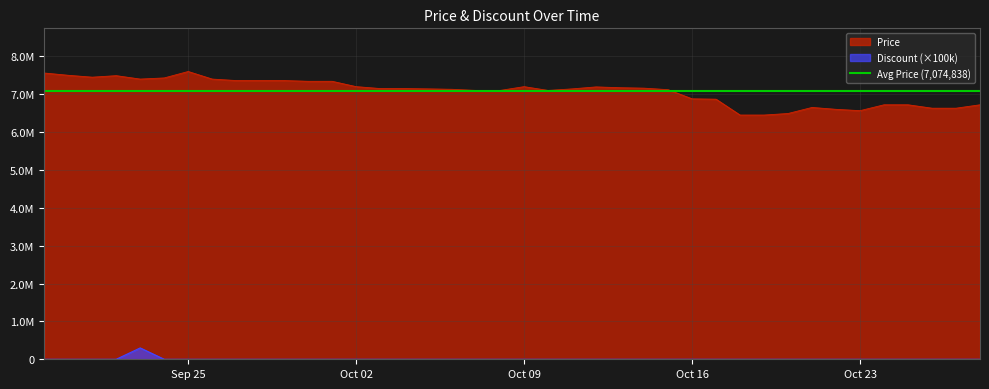

Rank the series by their average value, from highest to lowest.

Price, Discount